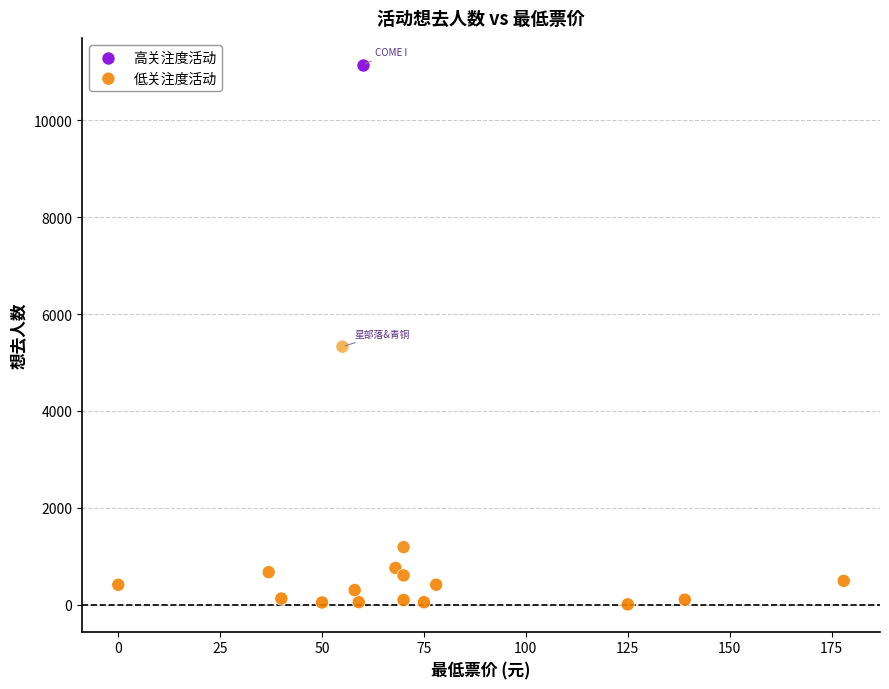

What are all the series names shown in the legend?

高关注度活动, 低关注度活动